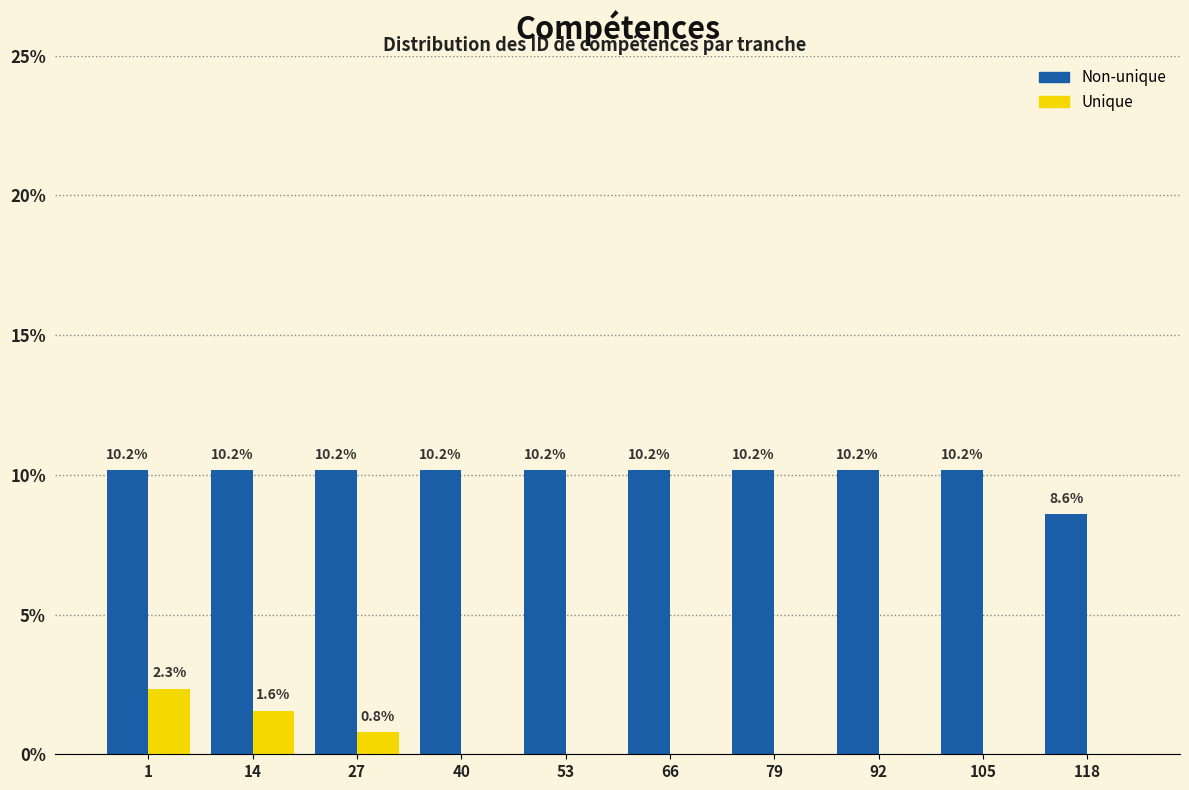

Reading left to right, list all the values displayed in this chart.

Non-unique: 1=10.2	14=10.2	27=10.2	40=10.2	53=10.2	66=10.2	79=10.2	92=10.2	105=10.2	118=8.6
Unique: 1=2.3	14=1.6	27=0.8	40=0.0	53=0.0	66=0.0	79=0.0	92=0.0	105=0.0	118=0.0